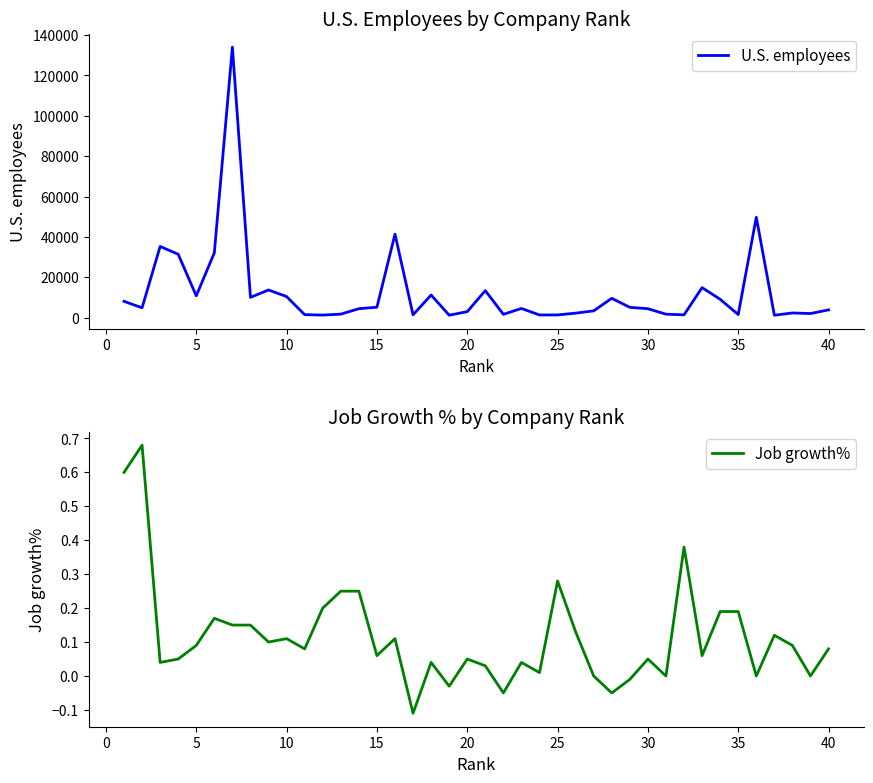

At how many categories does at least one series exceed 36185?

3